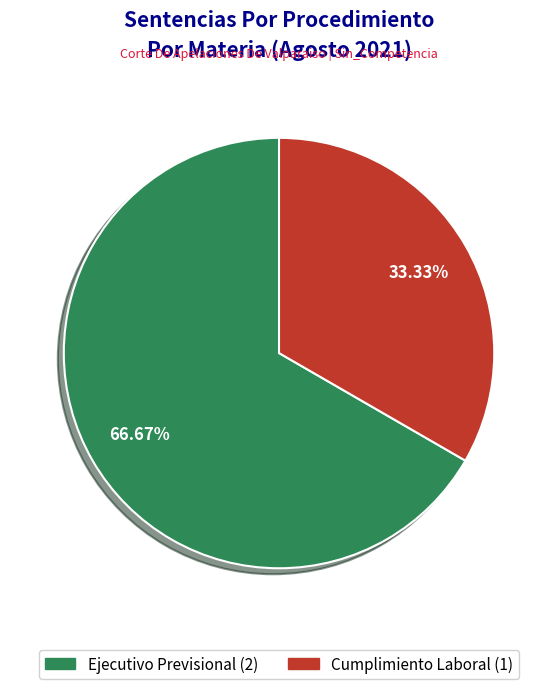

Rank the categories by value from lowest to highest.

Cumplimiento Laboral, Ejecutivo Previsional